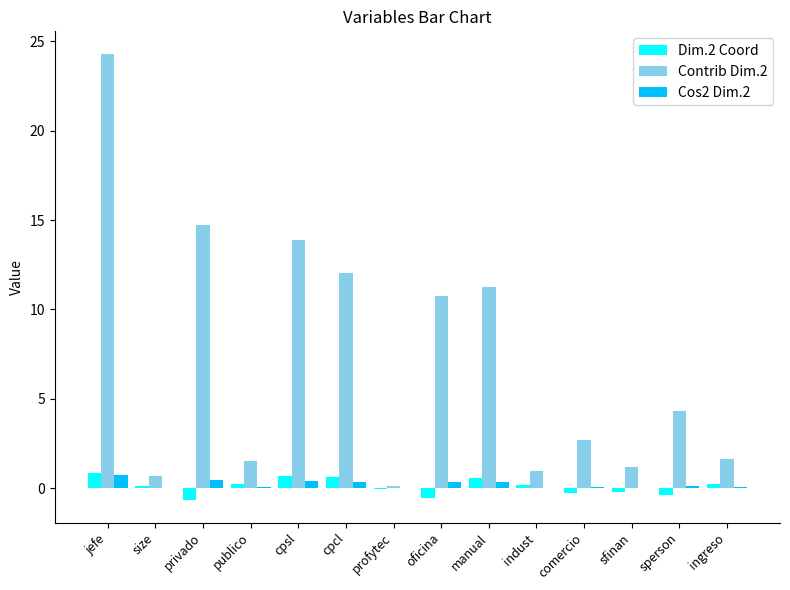

What is the maximum value for Cos2 Dim.2?

0.7